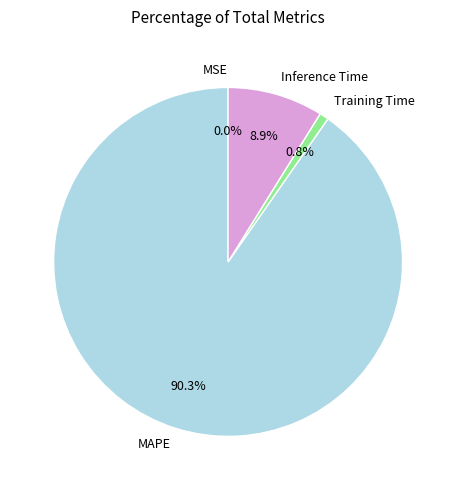

To the nearest percent, what is the average slice percentage?

25%